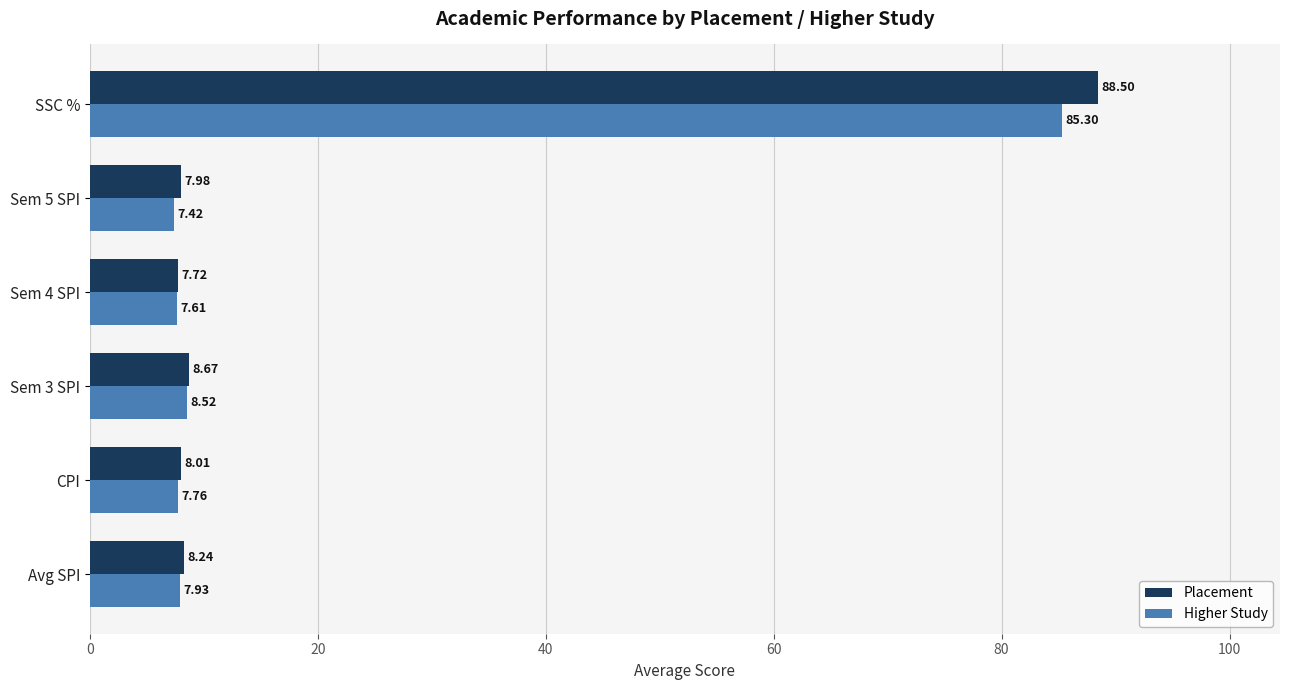

Rank the series by their maximum value, from highest to lowest.

Placement, Higher Study